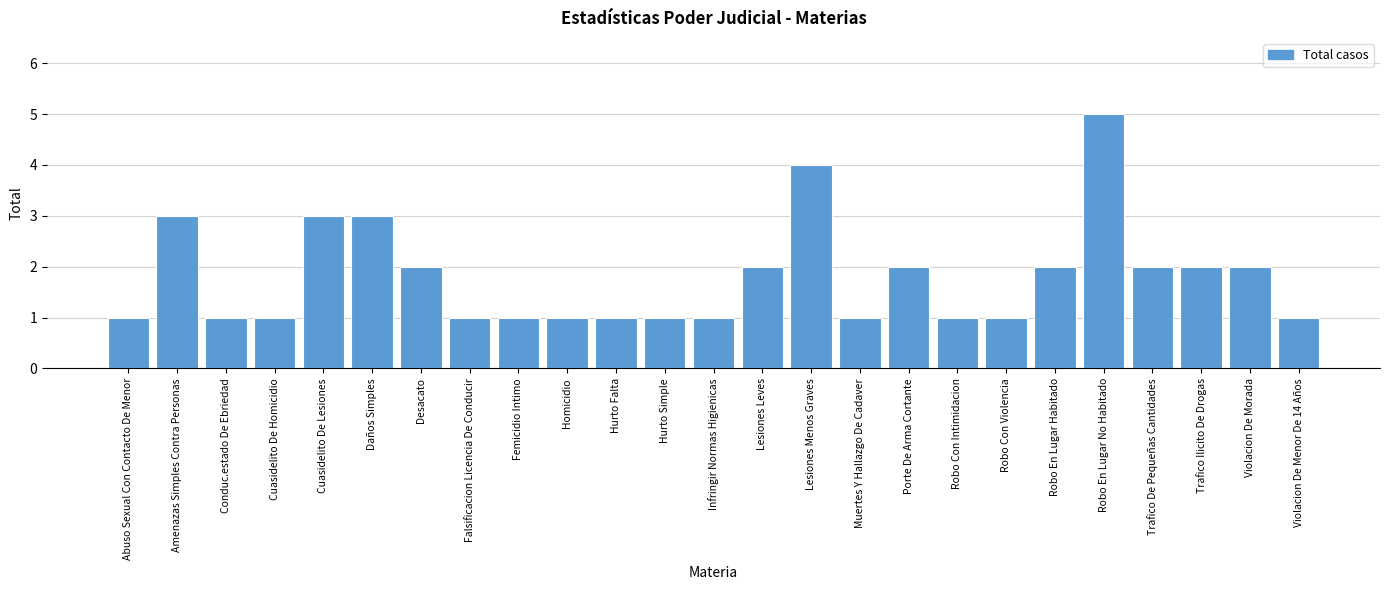

Reading left to right, extract all data points from this chart.

1	3	1	1	3	3	2	1	1	1	1	1	1	2	4	1	2	1	1	2	5	2	2	2	1